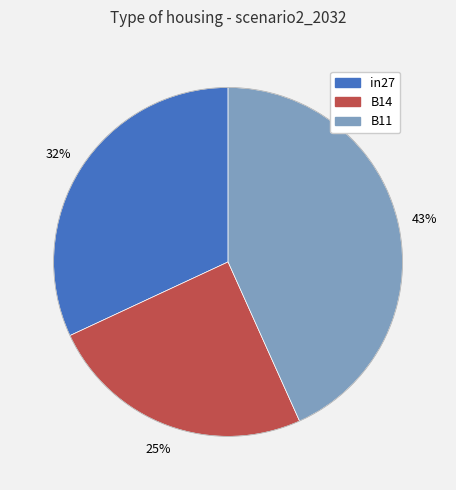

Combined, do B11 and B14 account for over 50%?

Yes